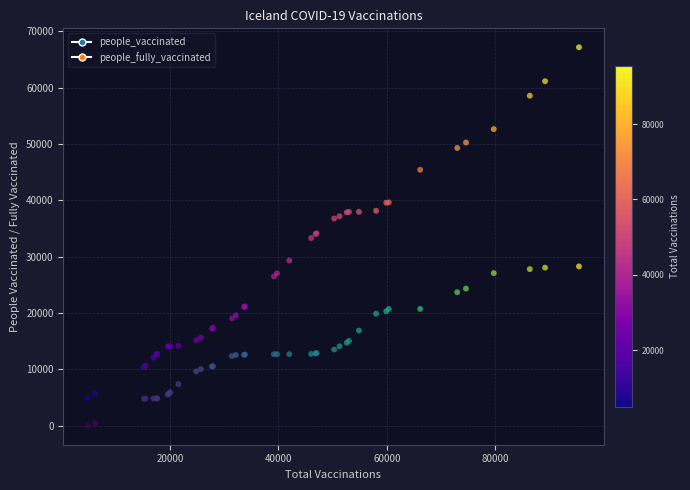

Which series has the largest Y range (max minus min)?

people_vaccinated